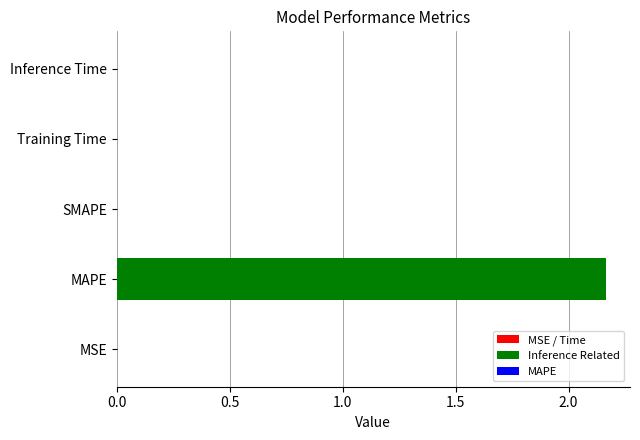

How many categories are shown in the chart?

5